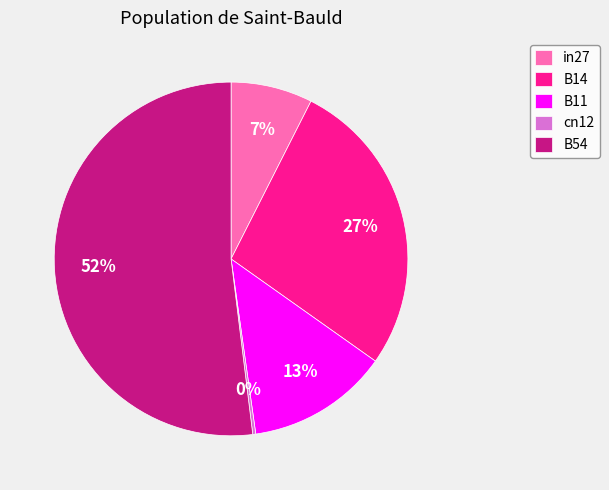

Between B14 and in27, which is larger?

B14